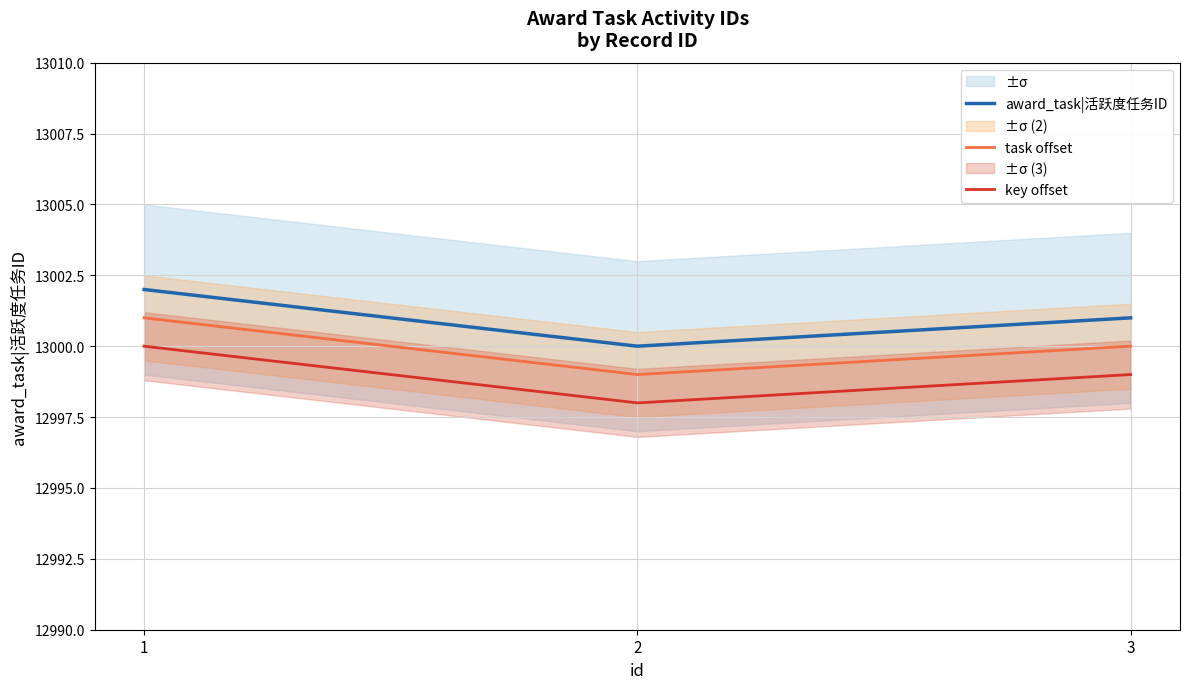

Is the value of task offset at 1 greater than the value of award_task|活跃度任务ID at 1?

No